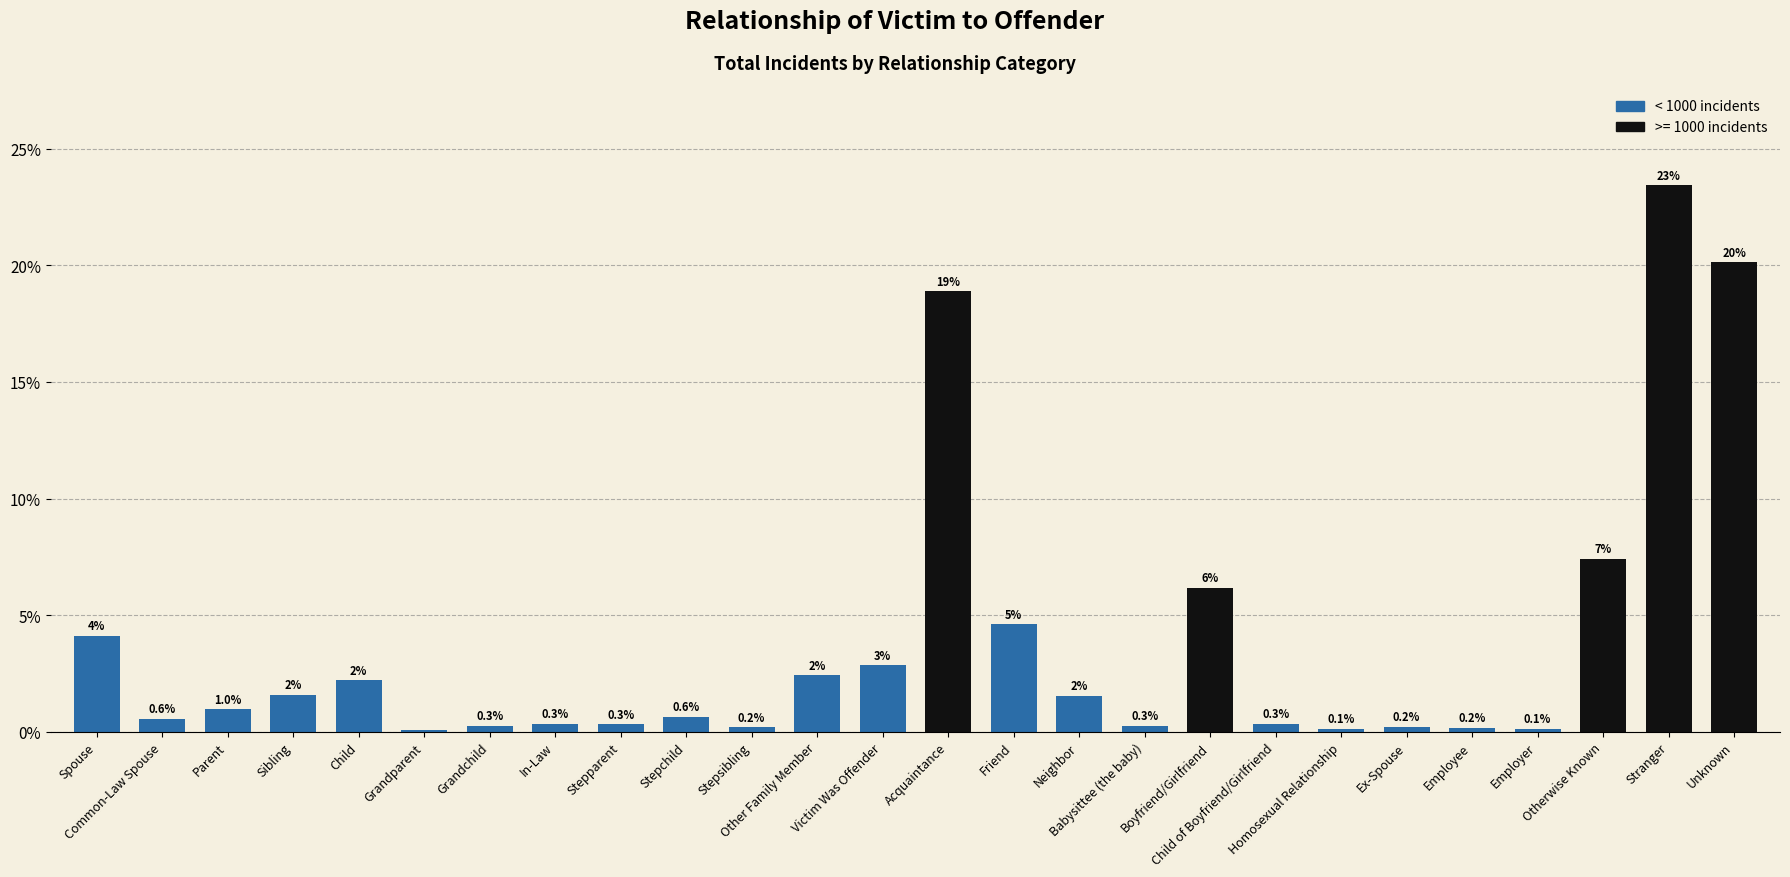

What is the greatest value displayed?

23.4